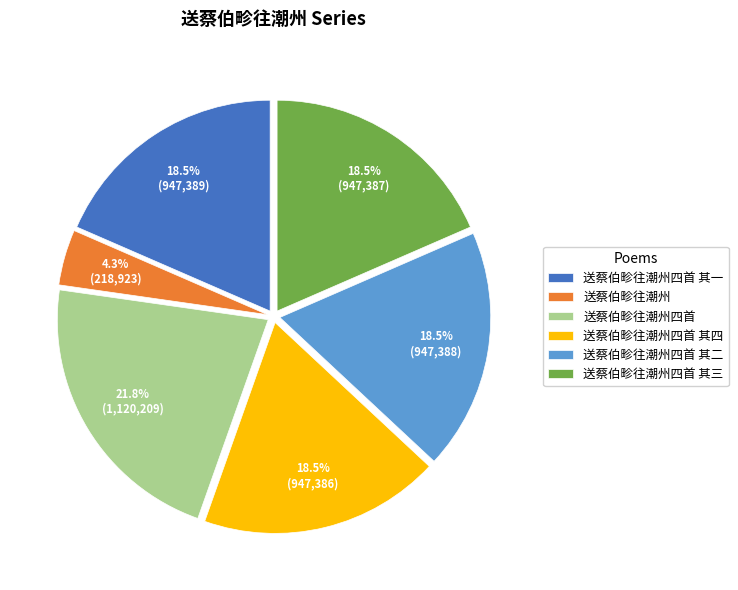

What percentage is NOT represented by 送蔡伯畛往潮州四首?

78.2%